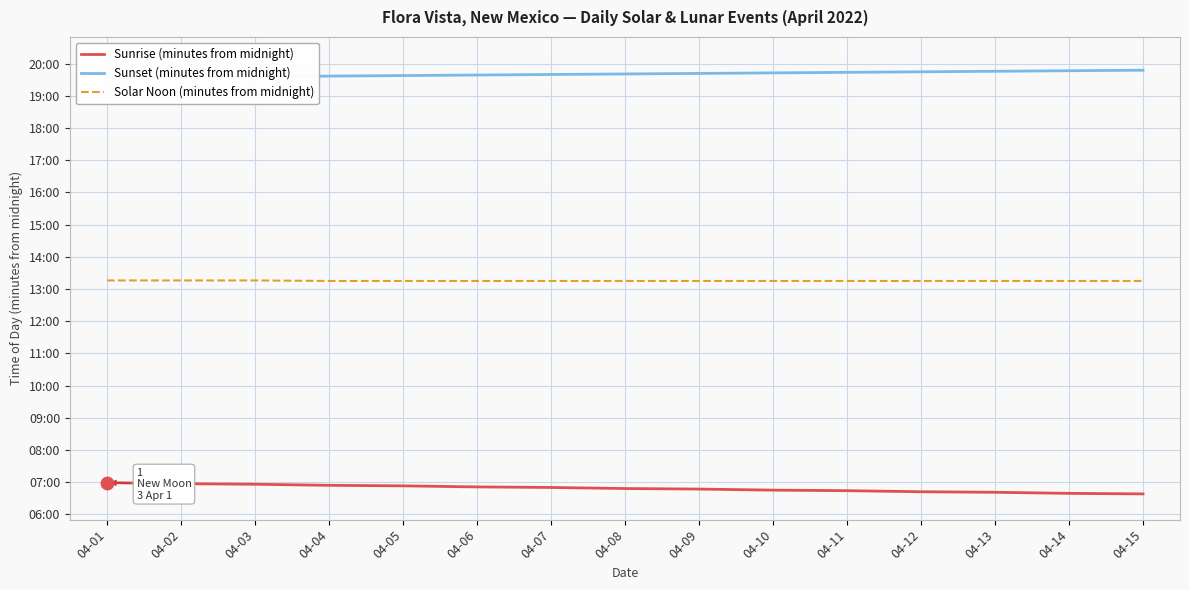

Which series has the largest Y range (max minus min)?

Sunrise (minutes from midnight)